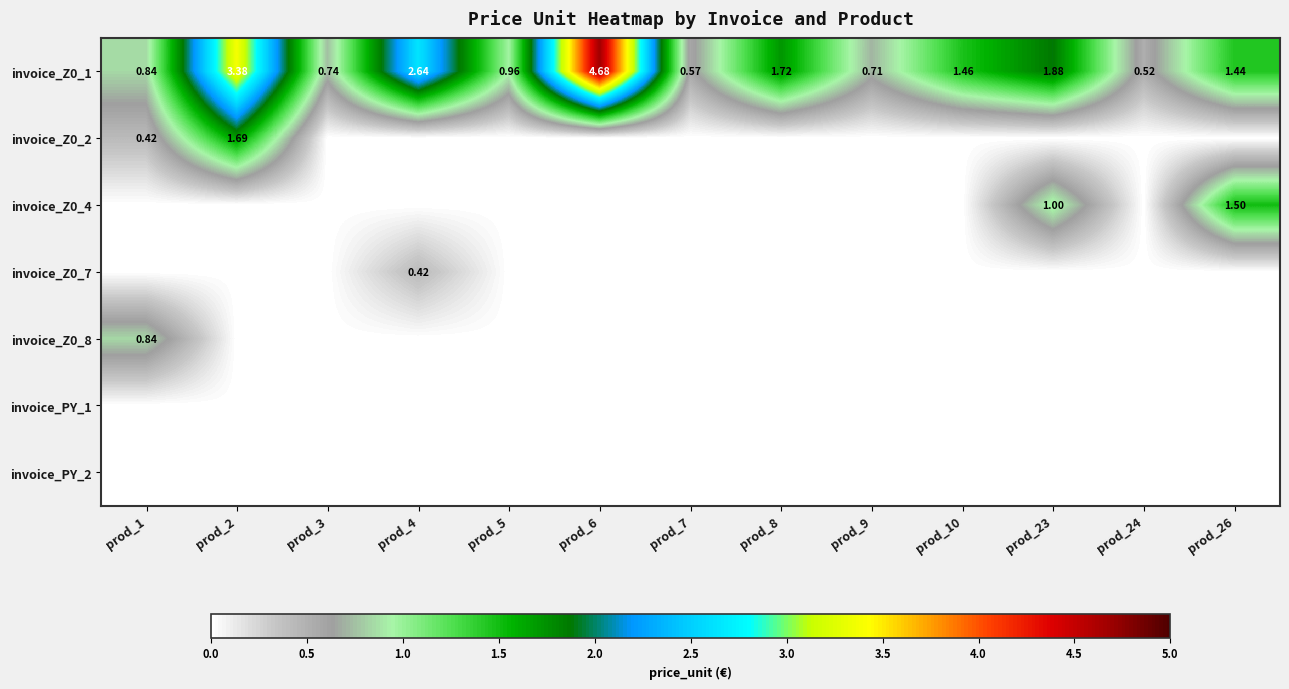

The value of invoice_PY_1 at prod_23 is 0.0. True or false?

True